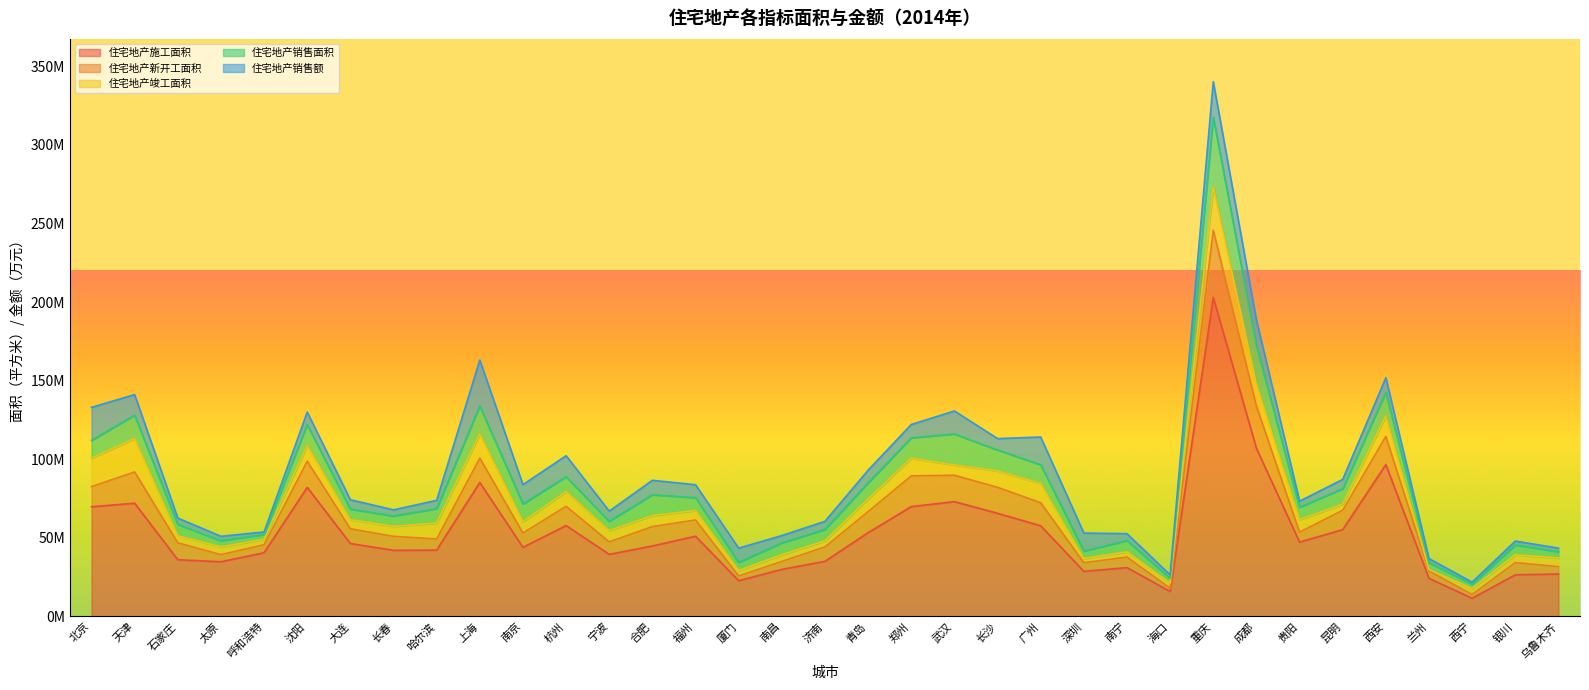

What is the difference between the highest and lowest values at 贵阳?

43454029